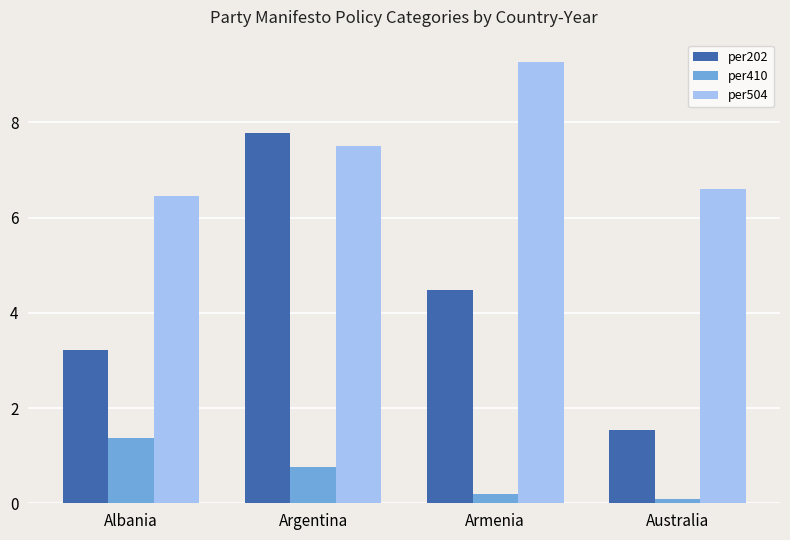

At which category is the sum across all series the highest?

Argentina